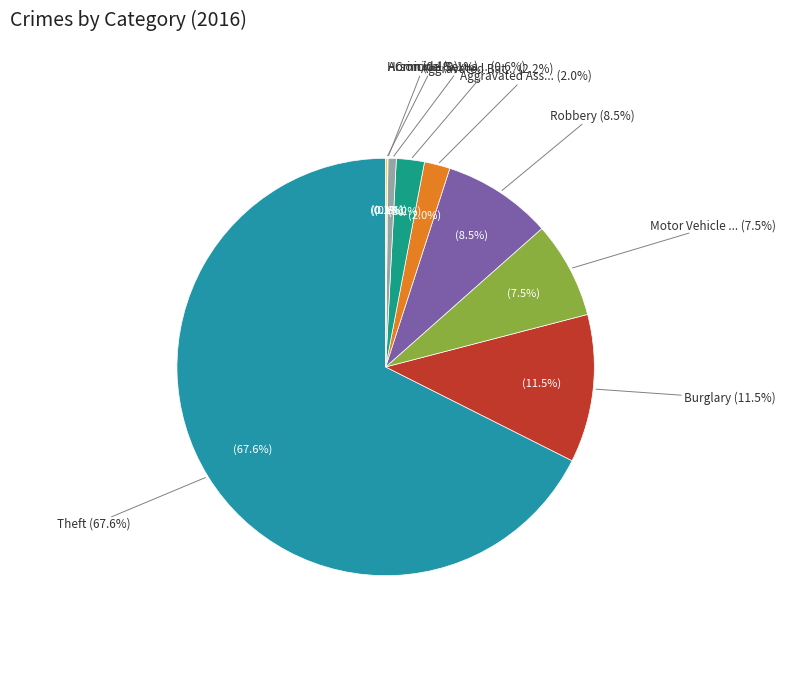

What is the change in value from Burglary to Arson?

-195